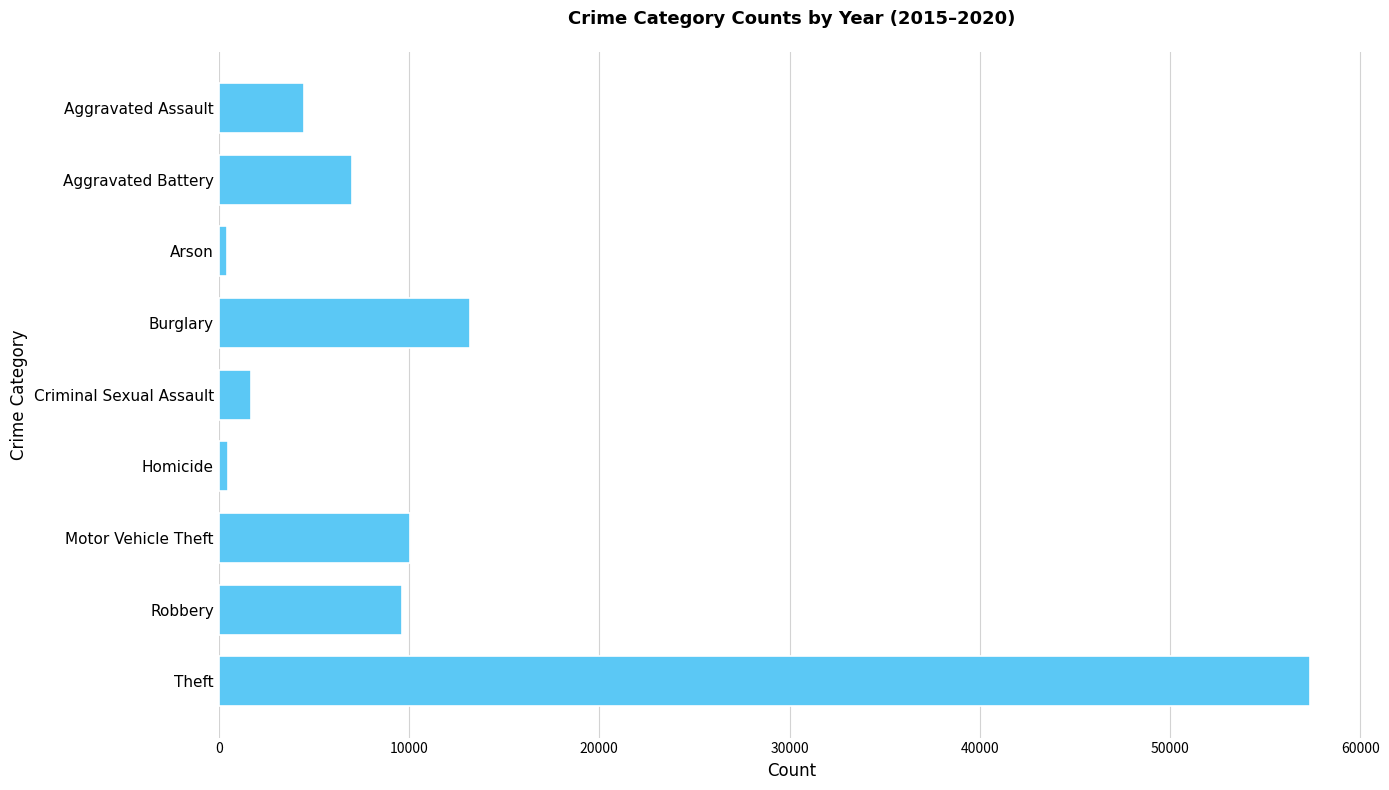

What is the average value?

11599